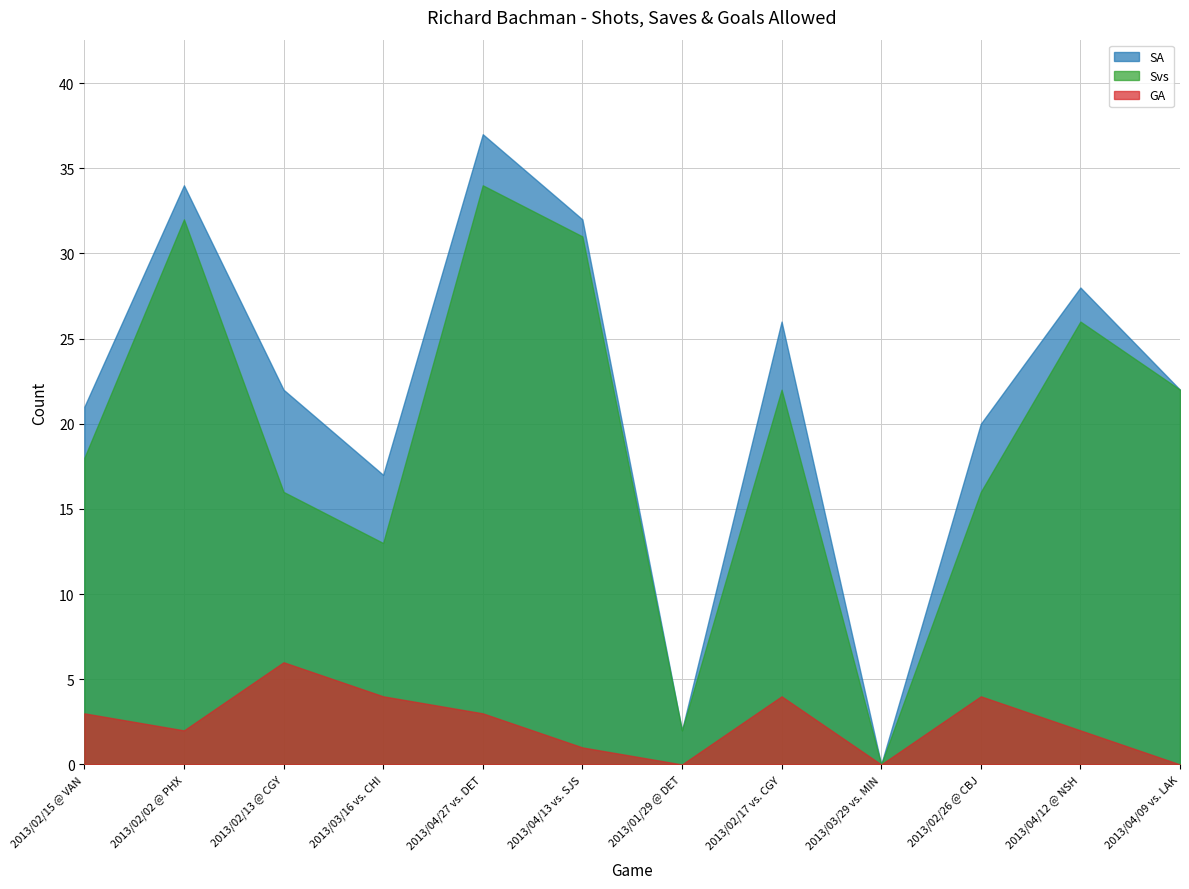

True or false: Svs and SA cross at least once.

False